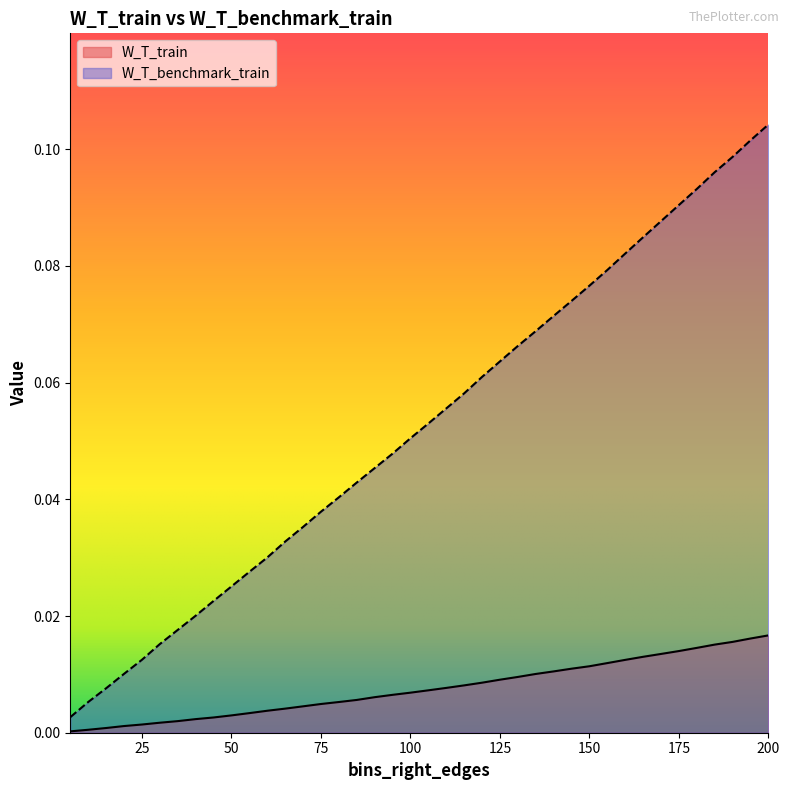

Which series has the largest total across all categories?

W_T_benchmark_train